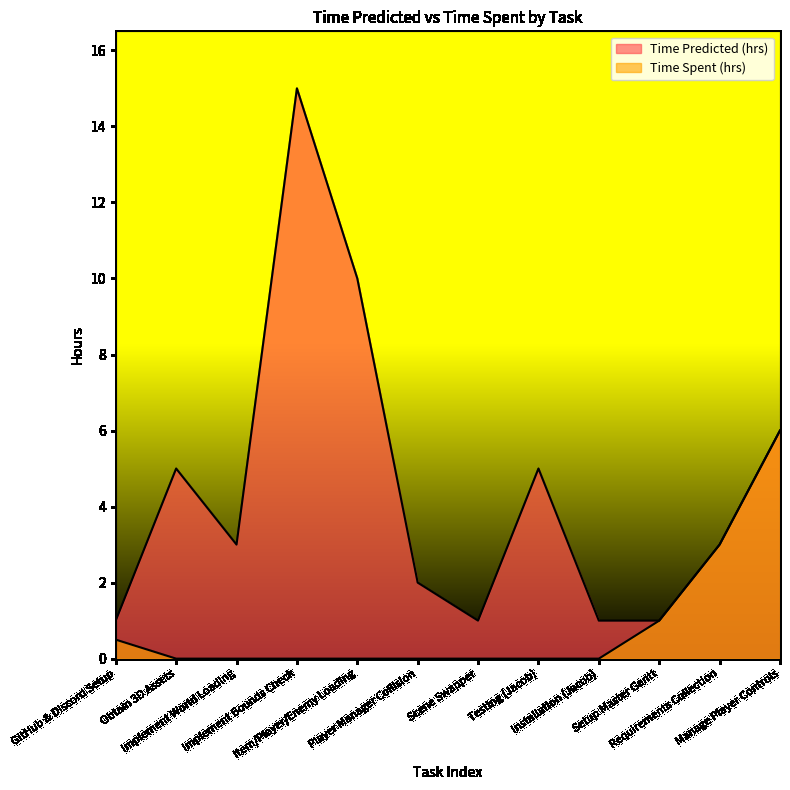

Reading left to right, transcribe all the data shown in this chart.

Time Predicted (hrs): GitHub & Discord Setup=1.0	Obtain 3D Assets=5.0	Implement World Loading=3.0	Implement Bounds Check=15.0	Item/Player/Enemy Loading=10.0	Player Manager Collision=2.0	Scene Swapper=1.0	Testing (Jacob)=5.0	Installation (Jacob)=1.0	Setup Master Gantt=1.0	Requirements Collection=3.0	Manage Player Controls=6.0
Time Spent (hrs): GitHub & Discord Setup=0.5	Obtain 3D Assets=0.0	Implement World Loading=0.0	Implement Bounds Check=0.0	Item/Player/Enemy Loading=0.0	Player Manager Collision=0.0	Scene Swapper=0.0	Testing (Jacob)=0.0	Installation (Jacob)=0.0	Setup Master Gantt=1.0	Requirements Collection=3.0	Manage Player Controls=6.0